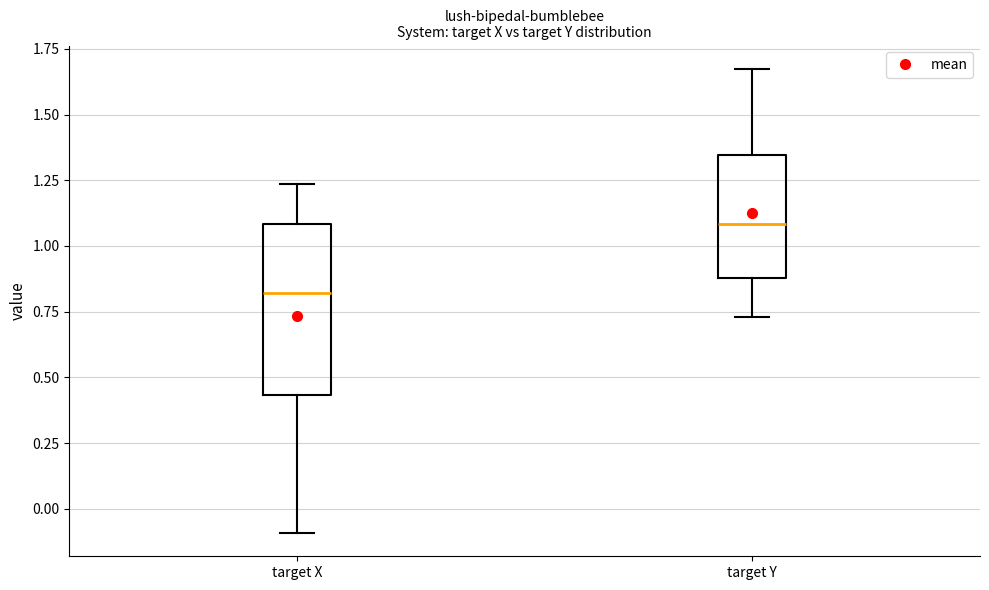

Reading left to right, transcribe this box plot: for each box, give where its median line is, the range the box spans, and where its two whiskers end, as read against the y-axis. The values are not printed on the chart, so give them approximately, as read against the axis.

target X: median 0.80, box 0.45 to 1.10, whiskers -0.10 to 1.25
target Y: median 1.10, box 0.90 to 1.35, whiskers 0.75 to 1.65